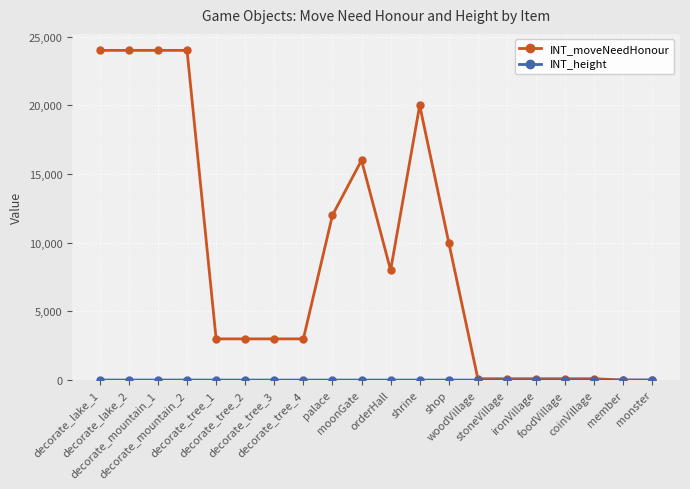

Which series has the widest spread of values?

INT_moveNeedHonour